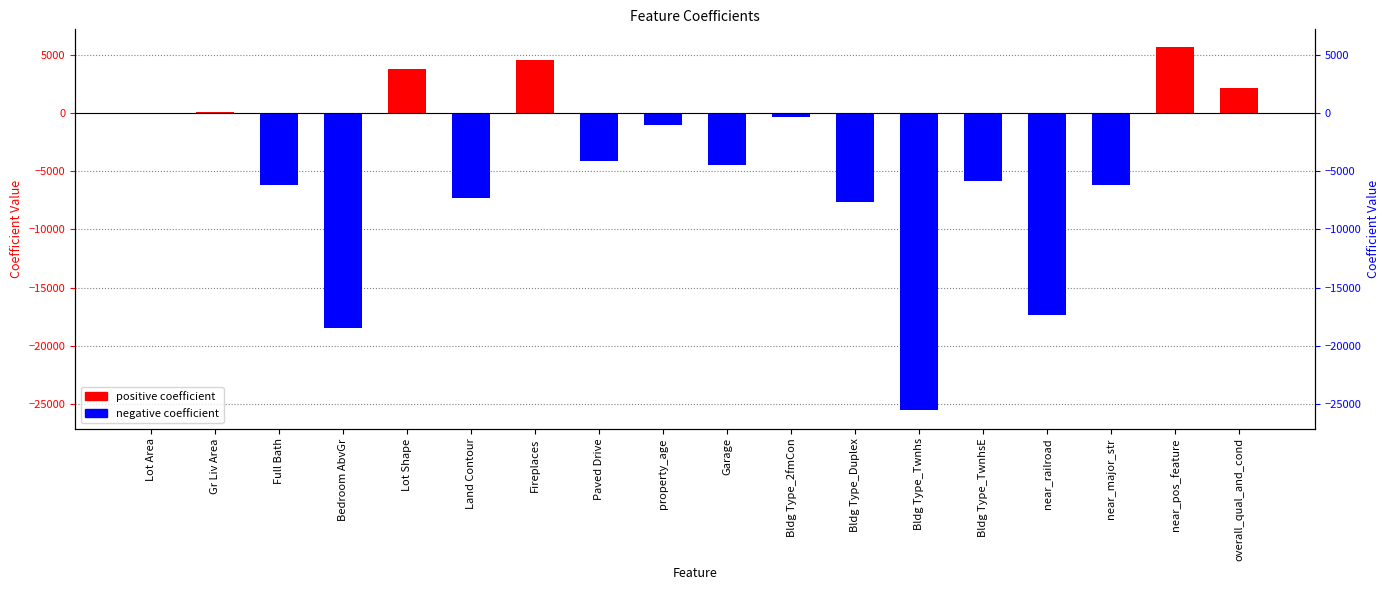

Reading left to right, what are all the values shown in this chart?

Lot Area=2.4	Gr Liv Area=94.9	Full Bath=-6157.7	Bedroom AbvGr=-18523.1	Lot Shape=3833.7	Land Contour=-7293.8	Fireplaces=4603.4	Paved Drive=-4107.3	property_age=-1017.1	Garage=-4457.7	Bldg Type_2fmCon=-350.8	Bldg Type_Duplex=-7635.2	Bldg Type_Twnhs=-25582.3	Bldg Type_TwnhsE=-5830.5	near_railroad=-17398.6	near_major_str=-6183.6	near_pos_feature=5669.6	overall_qual_and_cond=2198.9